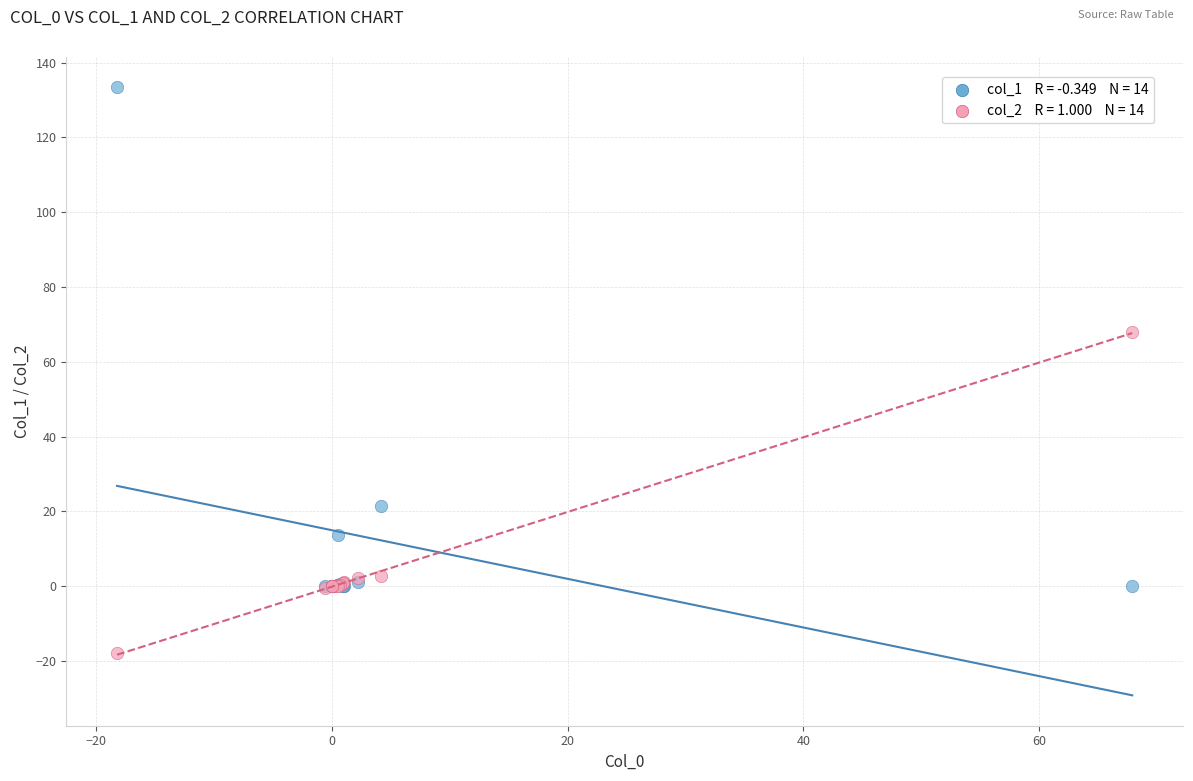

Across all series, what Y value is closest to 57?

67.9